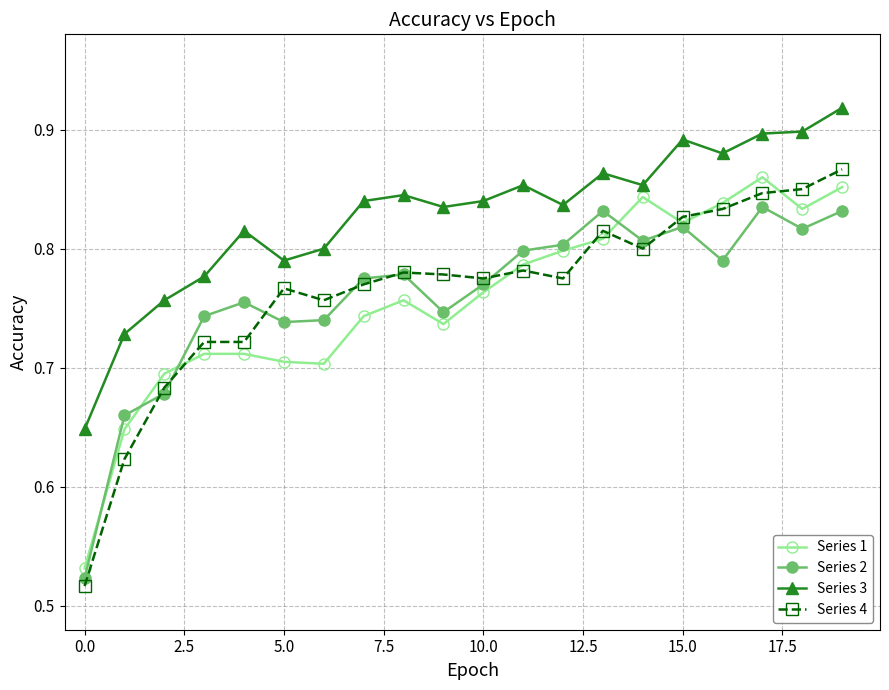

How many series are shown in this chart?

4